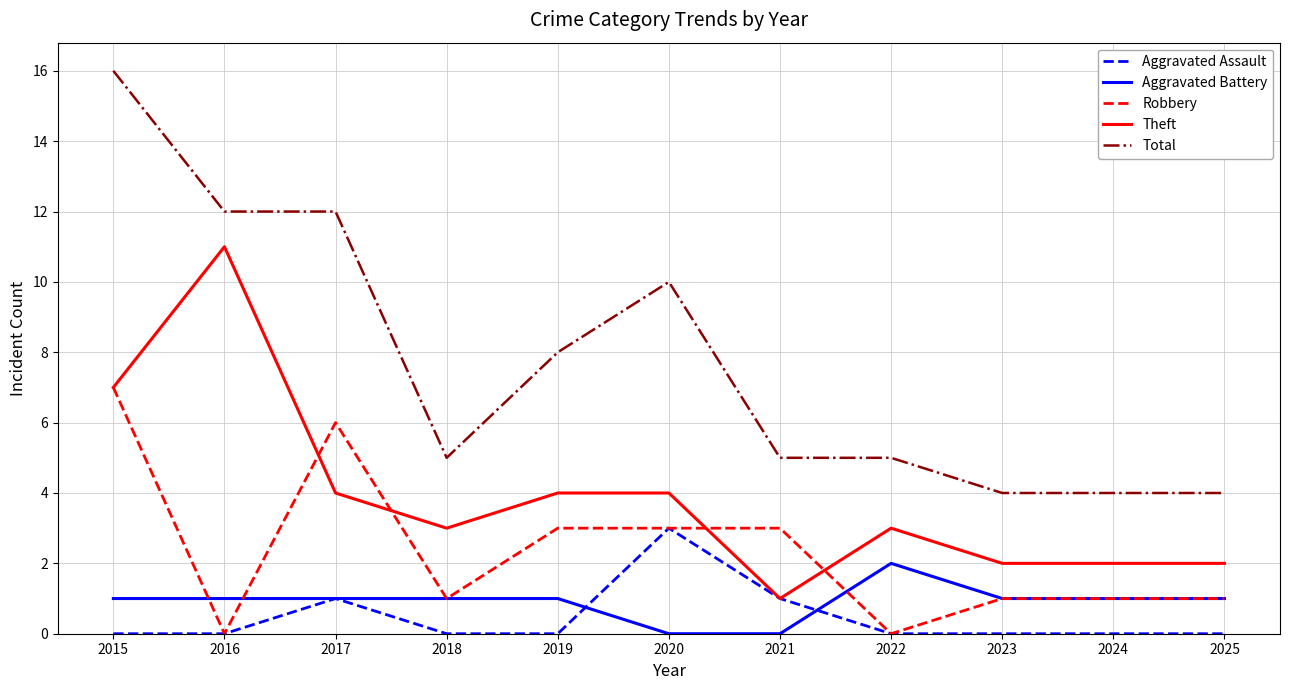

True or false: Aggravated Battery has a value of 1 at 2018.

True